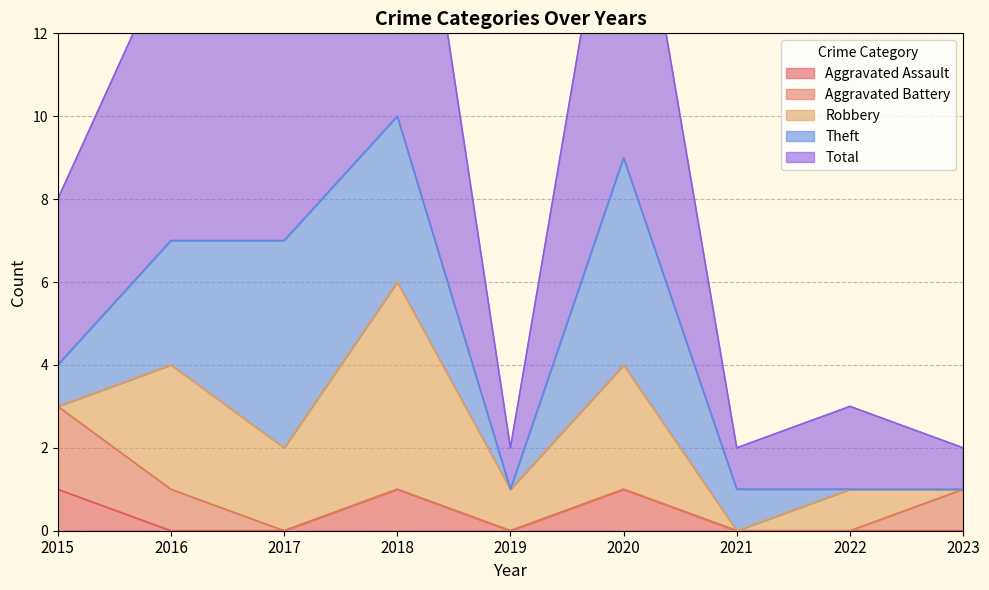

What is the difference between the second highest and minimum values in the Aggravated Battery series?

1